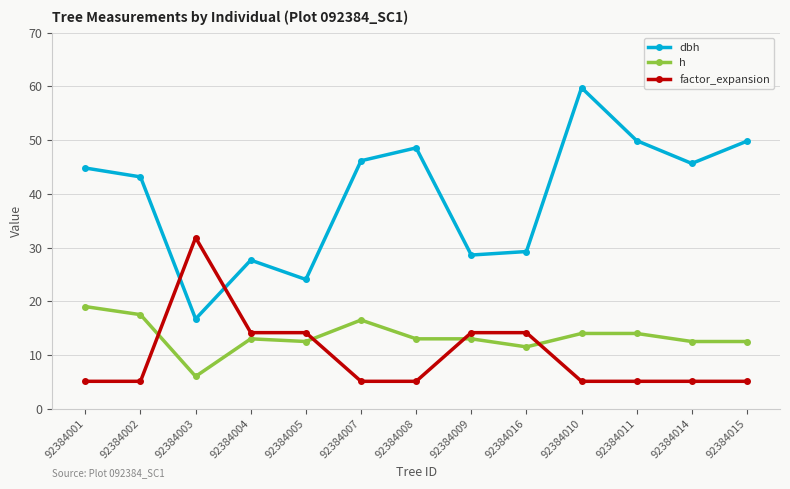

How many lines are shown in the chart?

3